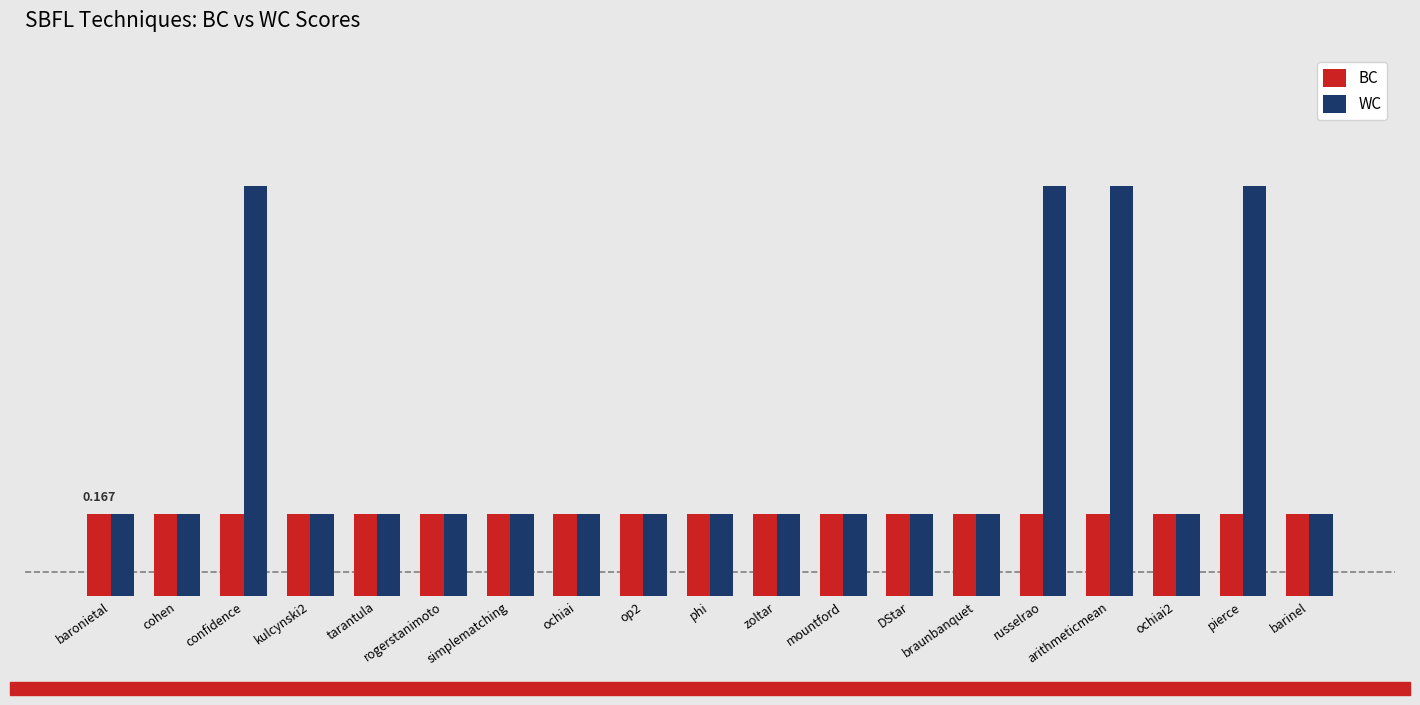

What is the total value across all series at braunbanquet?

0.3